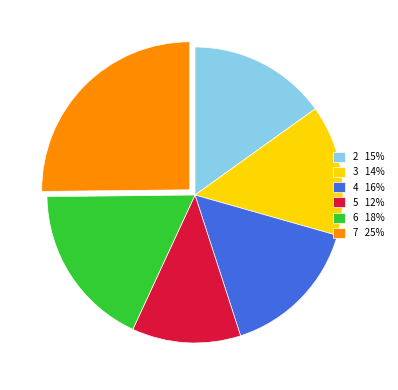

Is there any slice that represents more than half of the pie?

No